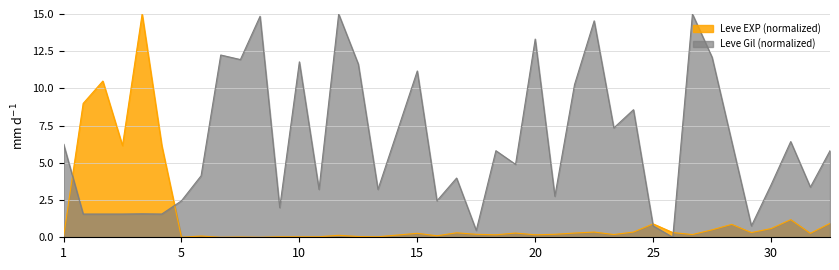

List the series in order of their overall mean, highest first.

Leve Gil (normalized), Leve EXP (normalized)